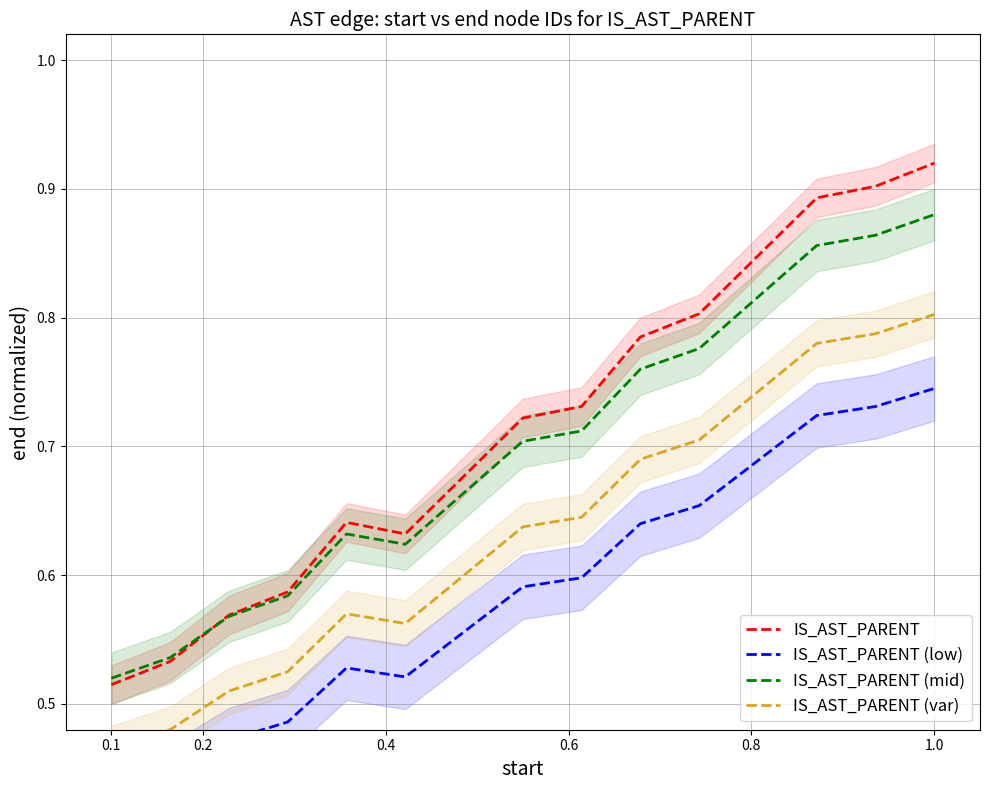

The IS_AST_PARENT (mid) series shows 0.3 at 0.1. True or false?

False